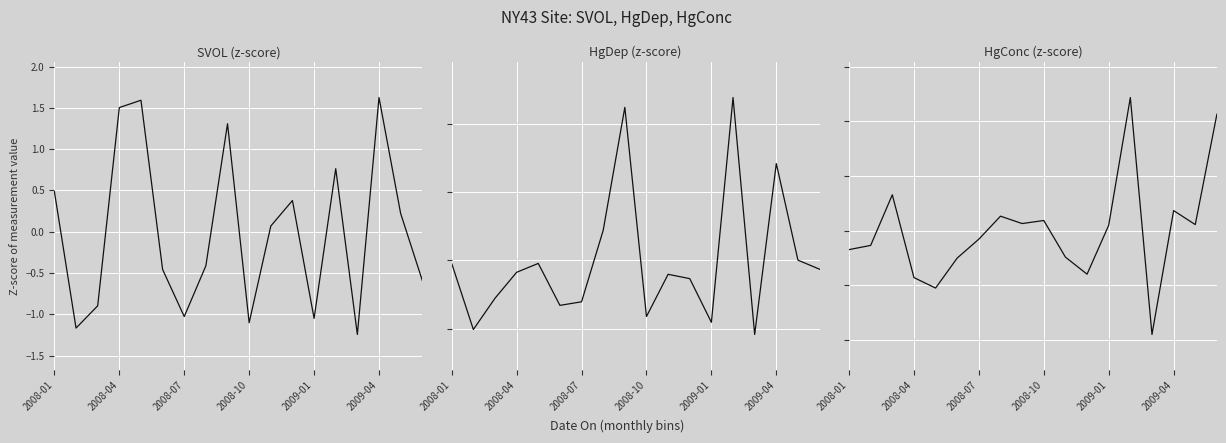

Which category has the lowest value across all series?

14